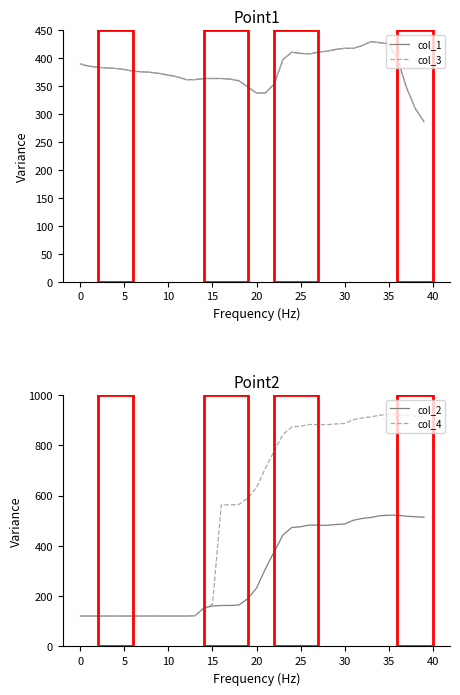

Which series has the largest range (max minus min)?

col_4